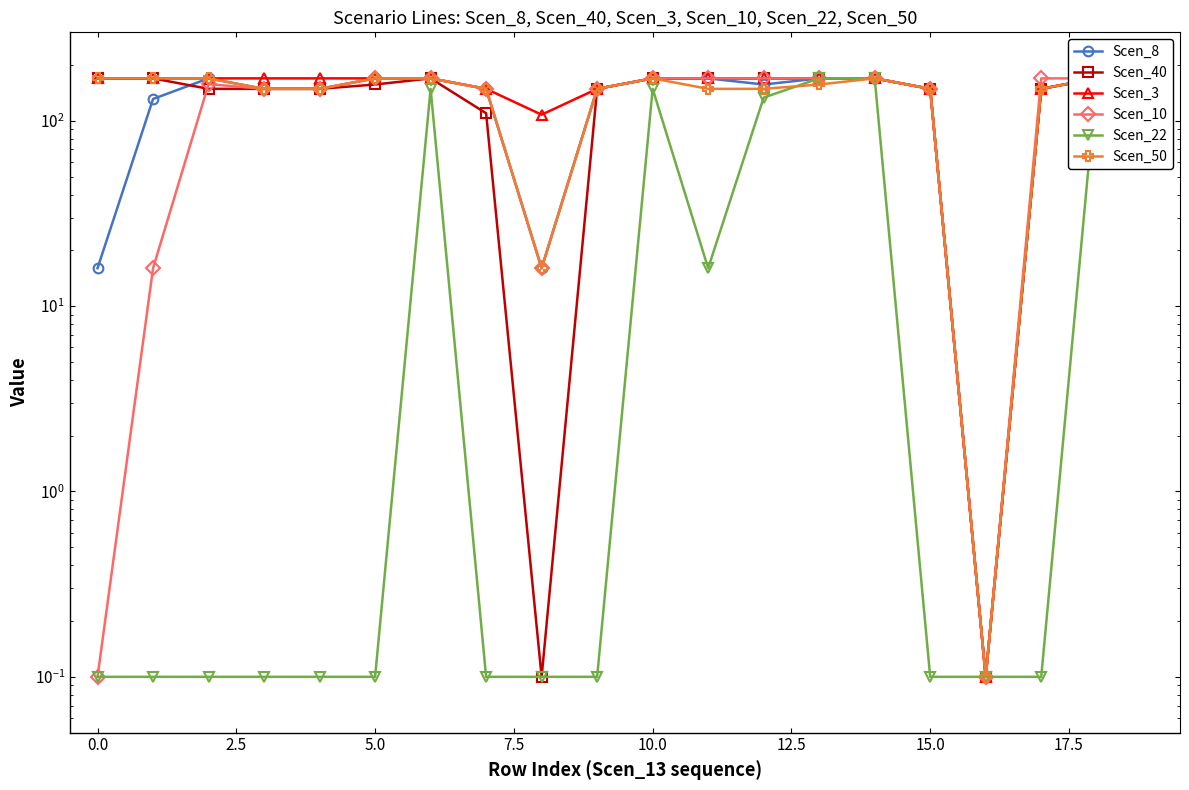

How many data points in Scen_50 are above 148?

18